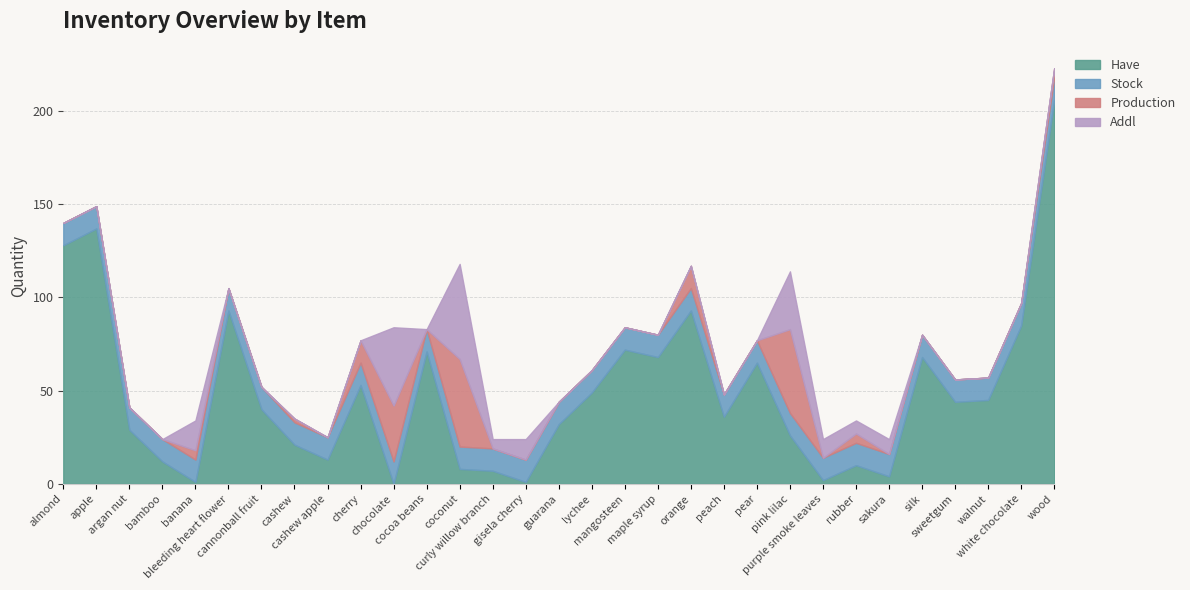

Between which two adjacent categories do Addl and Stock first intersect?

bamboo and banana